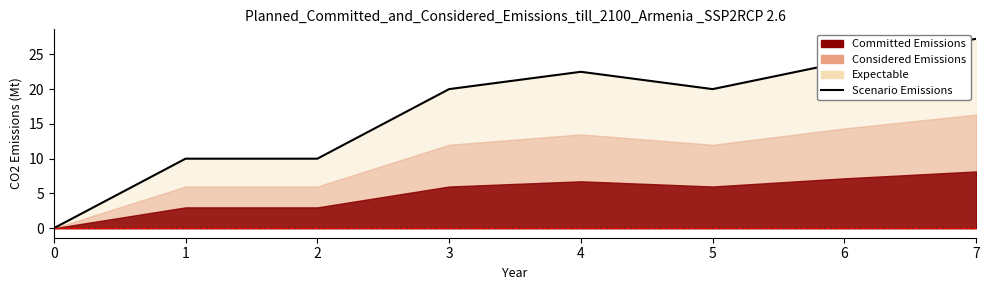

True or false: the data shows 22.5 at 4.

True